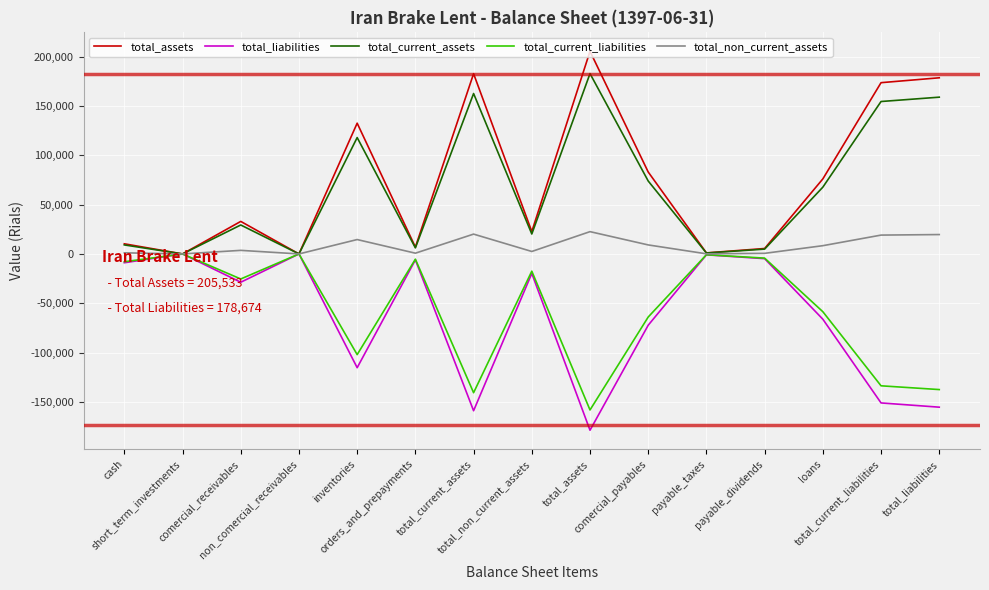

What are all the series names shown in the legend?

total_assets, total_liabilities, total_current_assets, total_current_liabilities, total_non_current_assets